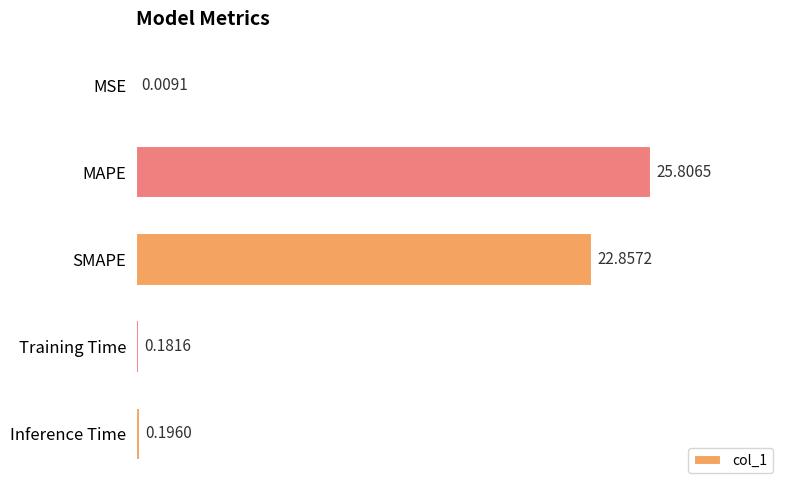

Which has a higher value, Training Time or Inference Time?

Inference Time